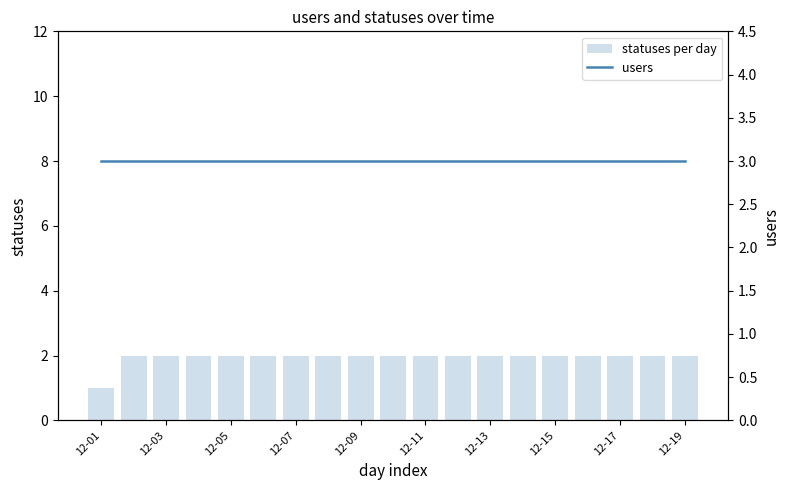

The value of users at 12-01 is 2. True or false?

False